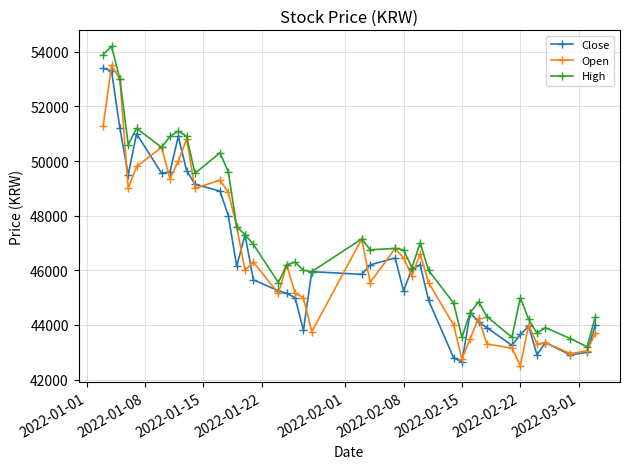

What is the value of the Close point at the 25th from the left?

46050